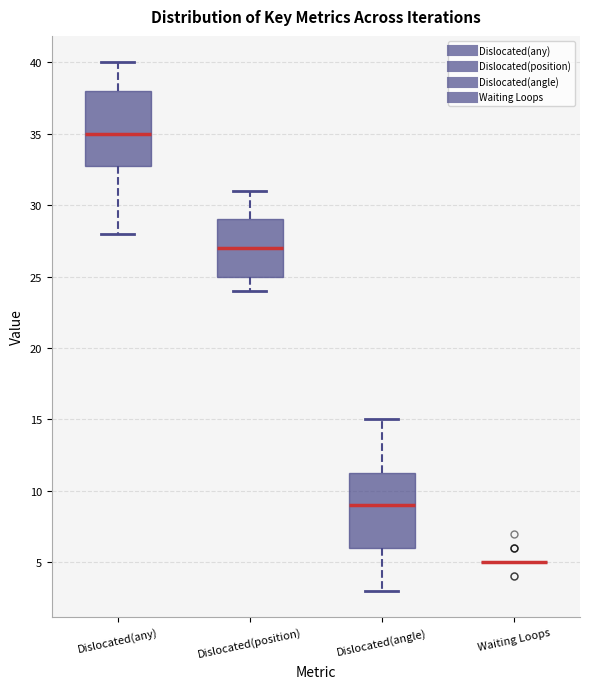

Where does the upper whisker of the box for Dislocated(any) end on the y-axis? The values are not printed on the chart, so give them approximately, as read against the axis.

40.0